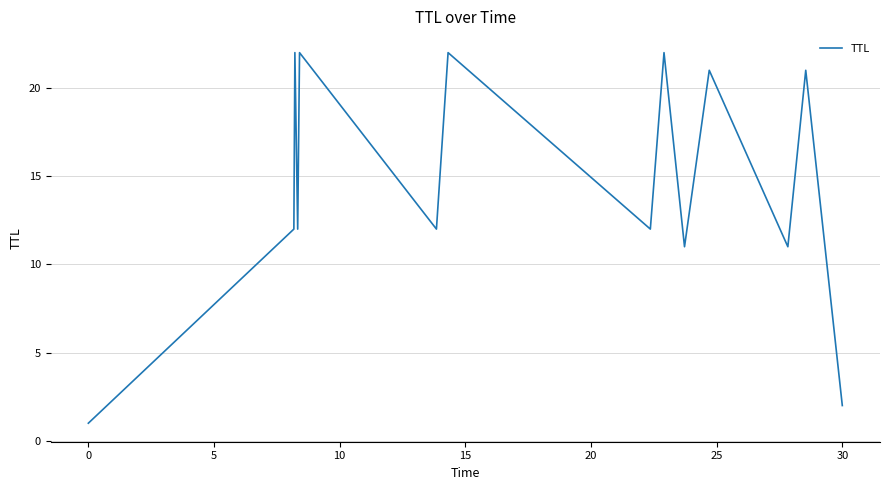

What is the greatest value displayed?

22